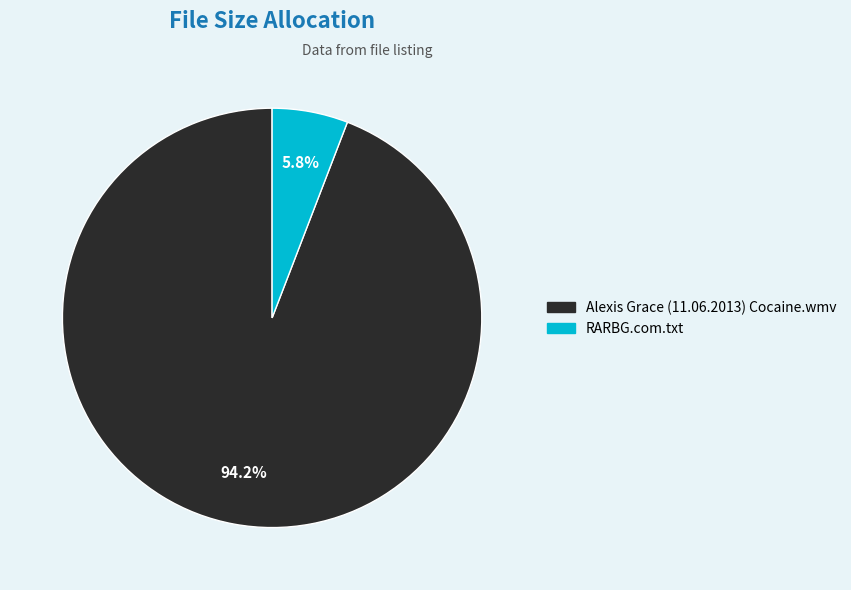

Which category accounts for the majority?

Alexis Grace (11.06.2013) Cocaine.wmv